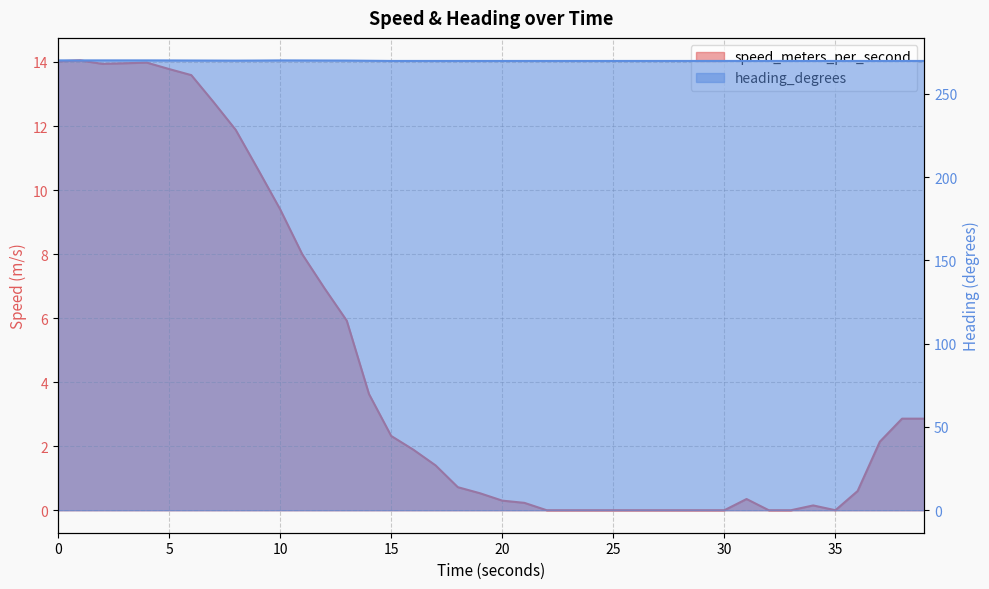

Reading right to left, what are all the values shown in this chart?

speed_meters_per_second: 2.9	2.9	2.1	0.6	0.0	0.2	0.0	0.0	0.3	0.0	0.0	0.0	0.0	0.0	0.0	0.0	0.0	0.0	0.2	0.3	0.5	0.7	1.4	1.9	2.3	3.6	5.9	6.9	8.0	9.4	10.6	11.9	12.8	13.6	13.8	14.0	14.0	13.9	14.1	14.0
heading_degrees: 269.8	269.8	269.8	269.8	269.8	269.8	269.8	269.8	269.8	269.8	269.8	269.8	269.8	269.8	269.8	269.8	269.8	269.8	269.8	269.8	269.8	269.8	269.8	269.8	269.8	270.0	270.1	270.1	270.1	270.2	270.1	270.0	270.1	270.1	270.1	270.2	270.2	270.2	270.2	270.2